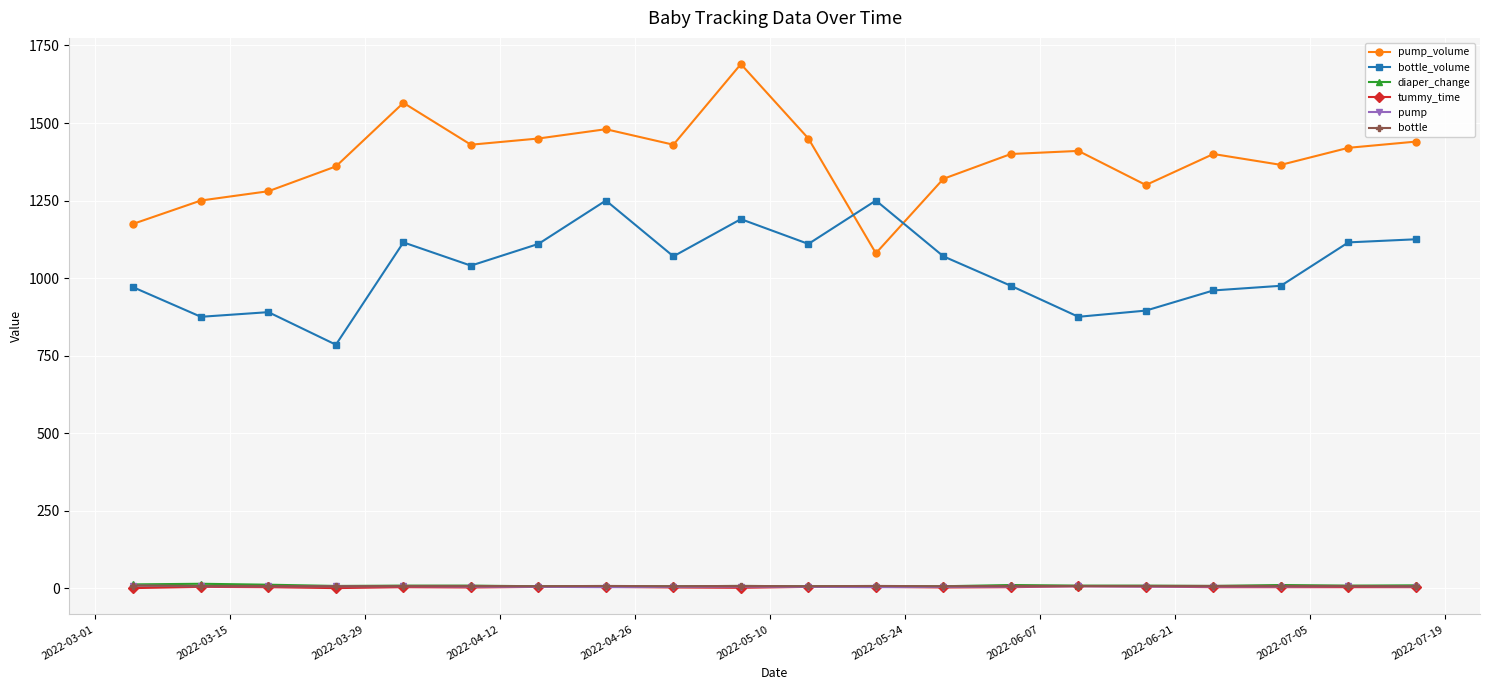

What are all the series names shown in the legend?

pump_volume, bottle_volume, diaper_change, tummy_time, pump, bottle